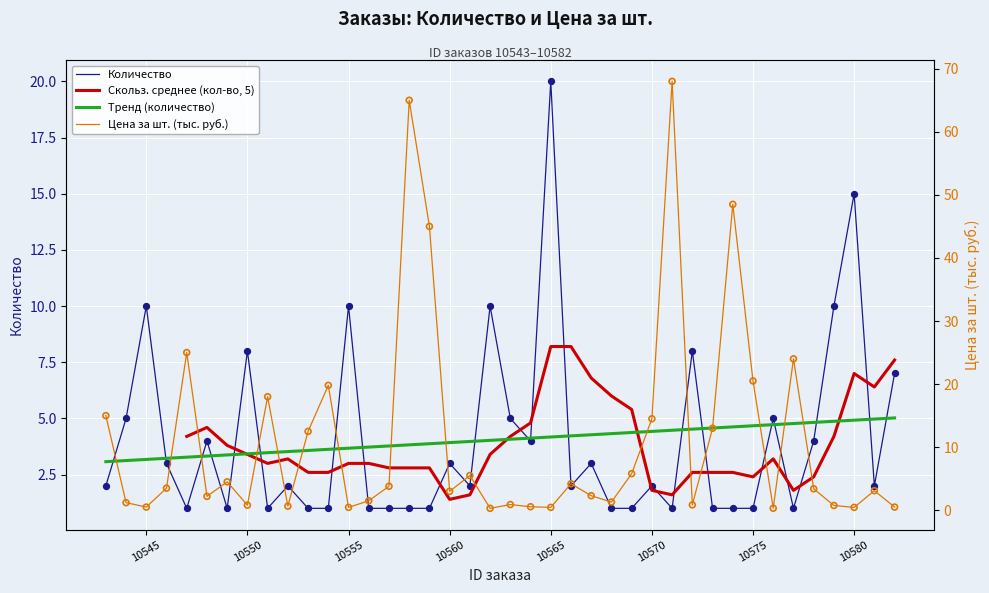

Which series reaches the minimum Y coordinate?

Цена за шт. (тыс. руб.)